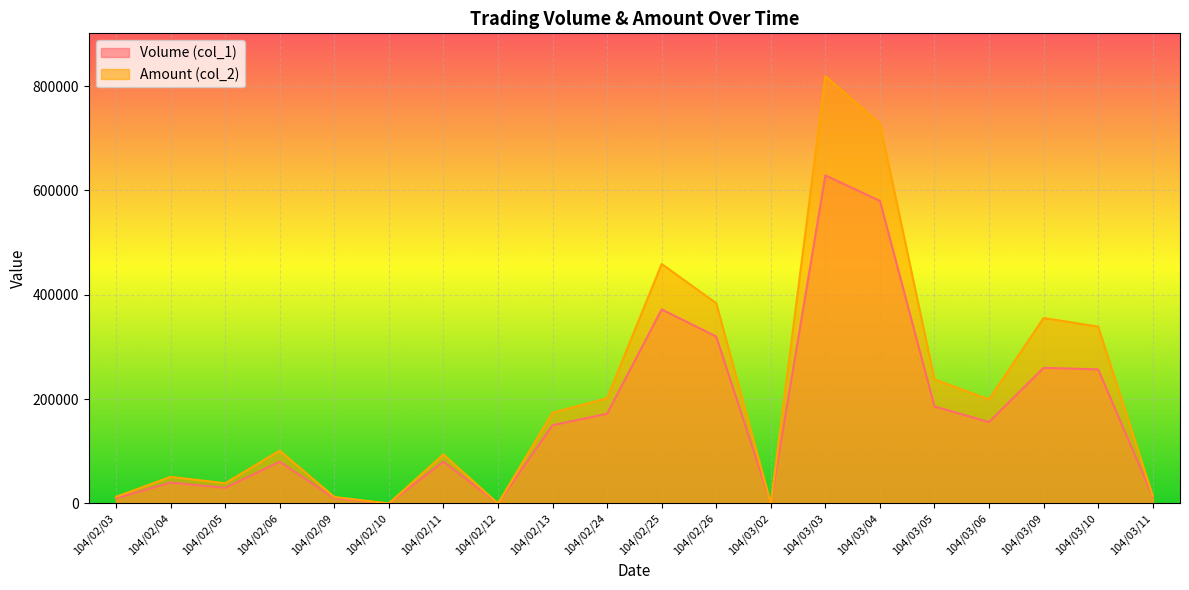

Which series has the largest range (max minus min)?

Amount (col_2)